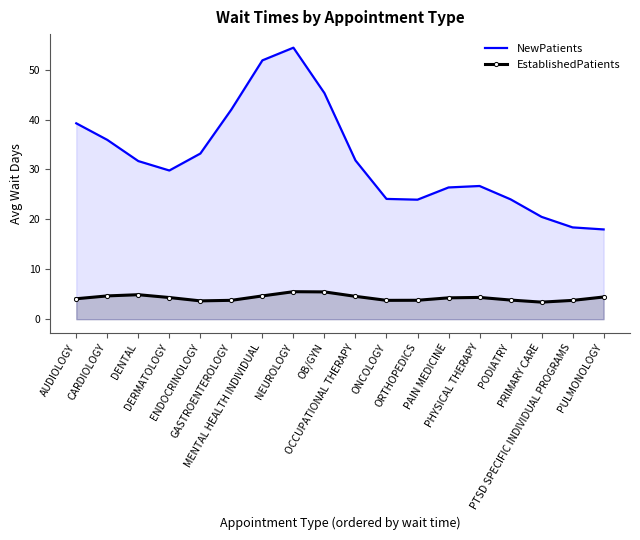

How many lines are shown in the chart?

2